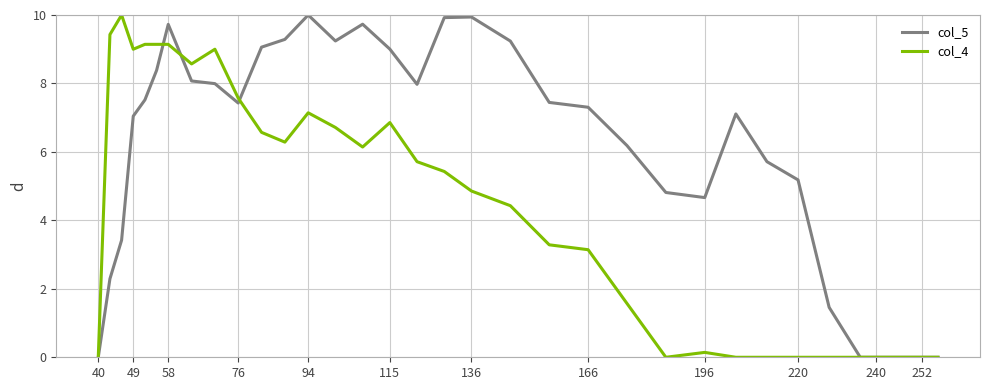

What is the difference between the maximum and second lowest values in the col_5 series?

10.0